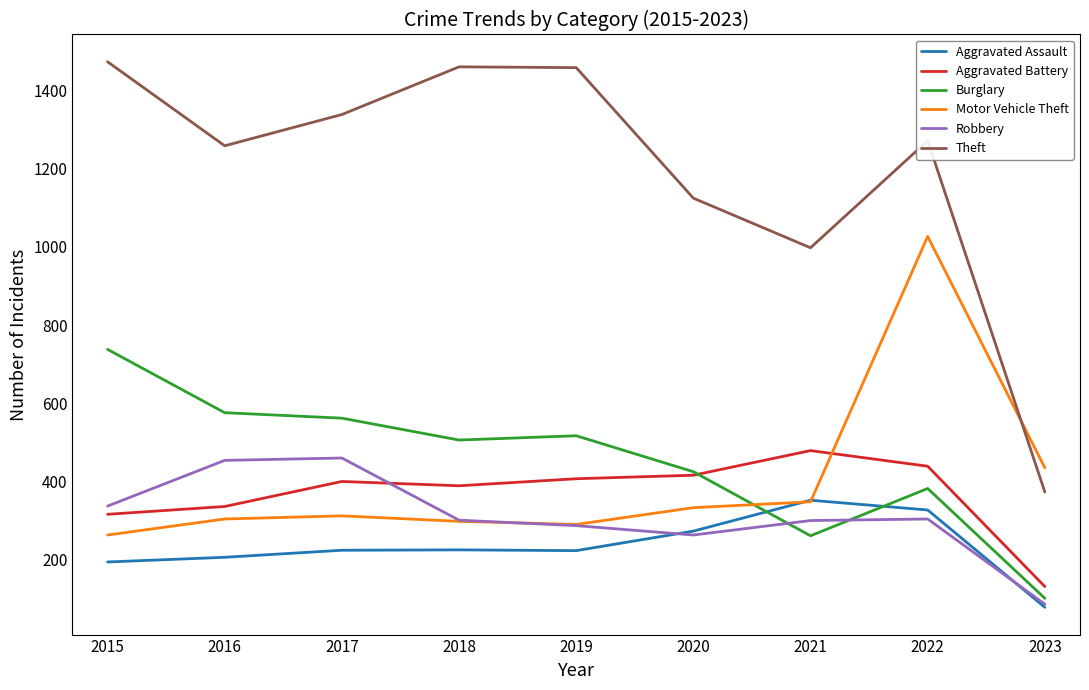

True or false: Robbery and Aggravated Assault intersect in this chart.

True